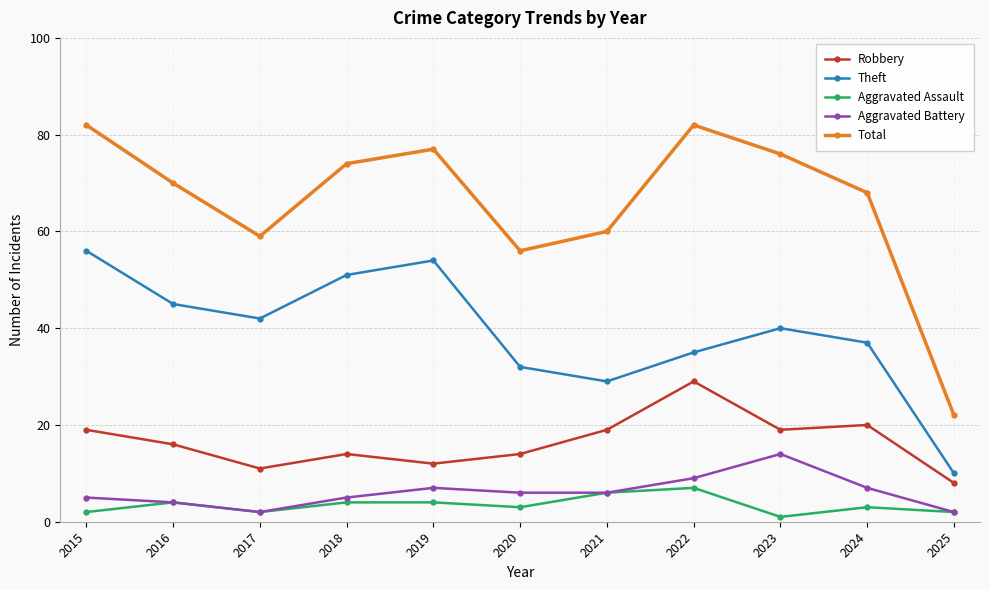

At which category does Robbery reach its first local valley?

2017